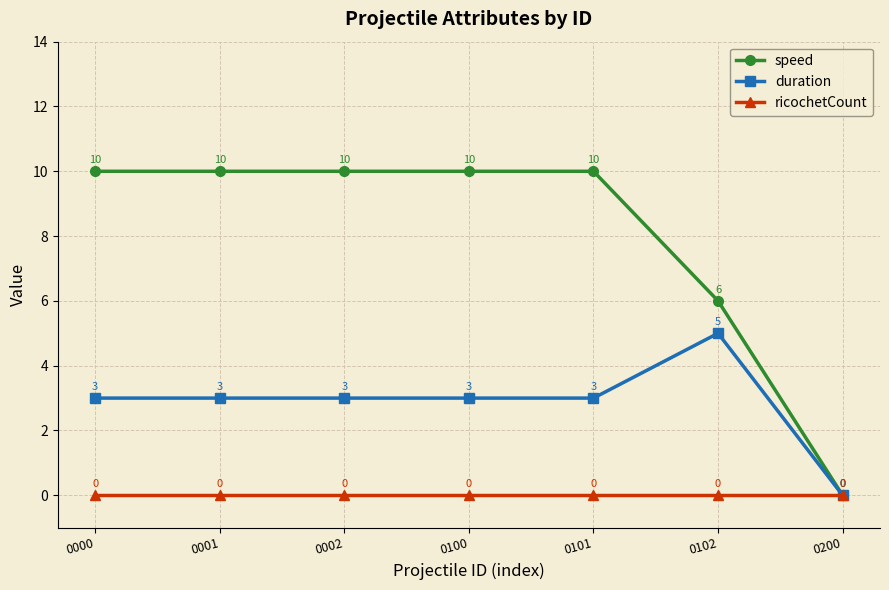

Which series has the largest total across all categories?

speed